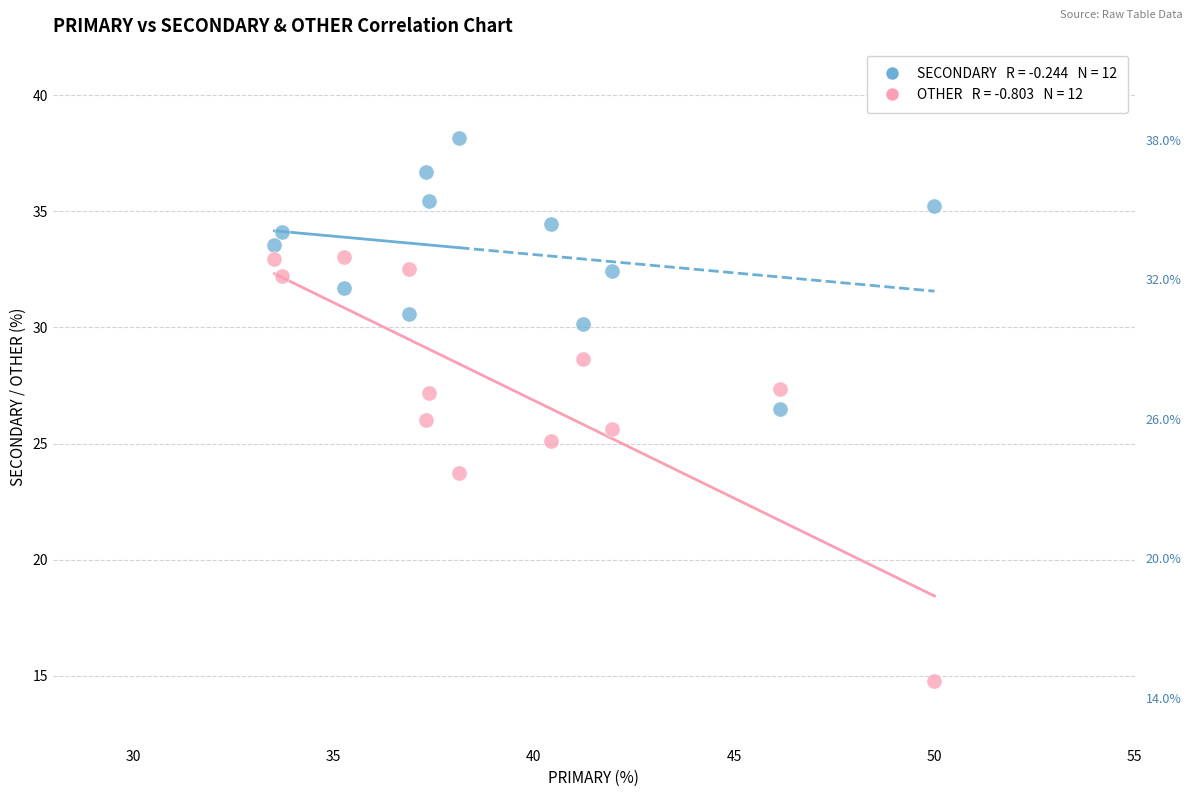

Across all data points, what is the range of X values (max minus min)?

16.5